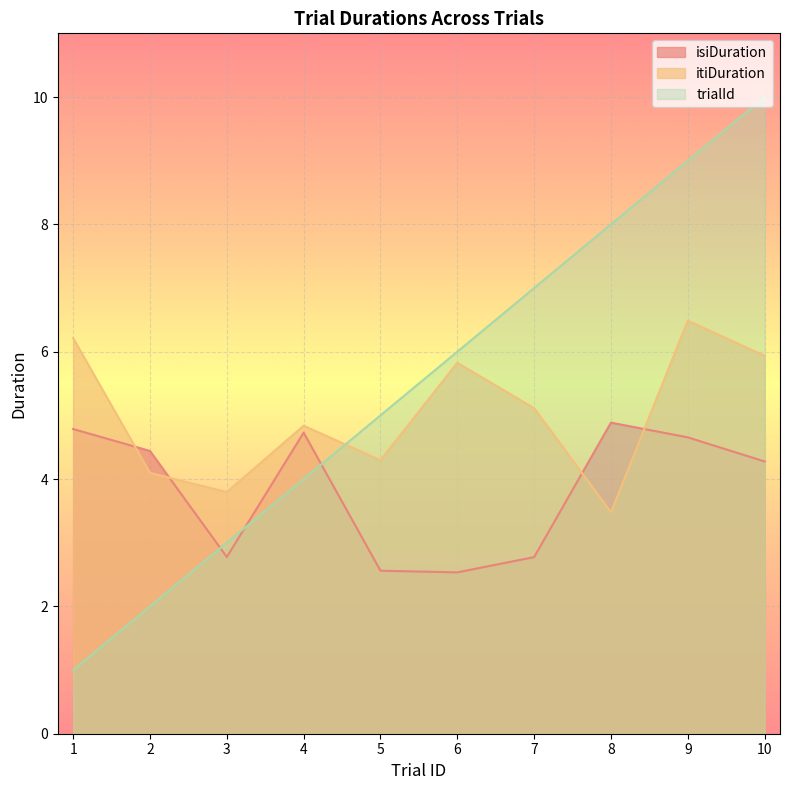

In itiDuration, how many points are higher than both neighbors (excluding endpoints)?

3